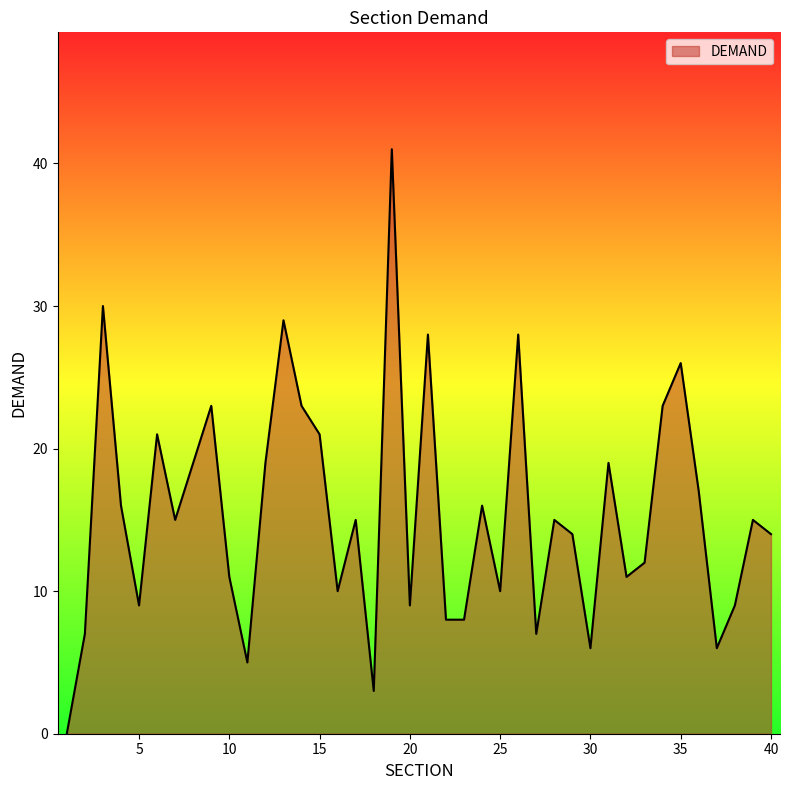

List the labels in order of value, largest first.

19, 3, 13, 21, 26, 35, 9, 14, 34, 6, 15, 8, 12, 31, 36, 4, 24, 7, 17, 28, 39, 29, 40, 33, 10, 32, 16, 25, 5, 20, 38, 22, 23, 2, 27, 30, 37, 11, 18, 1